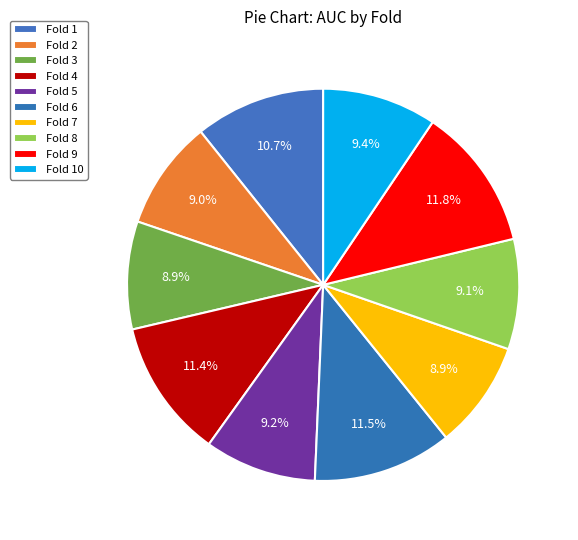

Which category has the smallest portion of the pie?

Fold 3